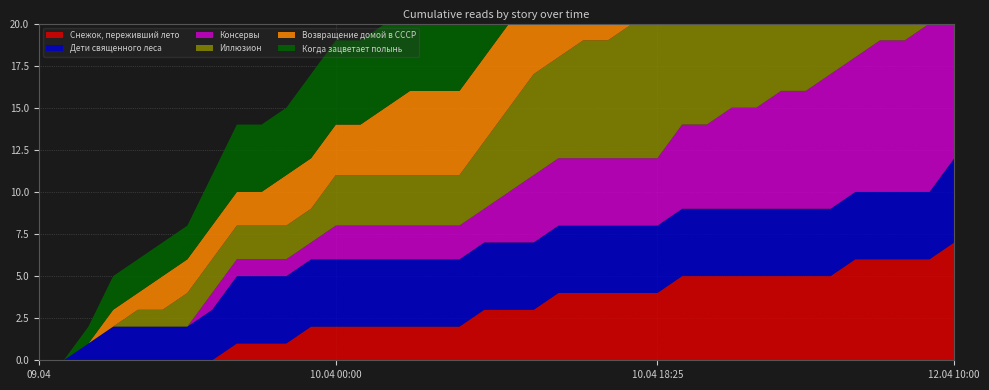

Reading right to left, transcribe all the data shown in this chart.

Снежок, переживший лето: 12.04 10:00=7	11.04 19:40=6	11.04 18:10=6	11.04 16:15=6	11.04 14:05=6	11.04 13:05=5	11.04 12:05=5	11.04 08:15=5	11.04 06:15=5	11.04 02:00=5	10.04 21:25=5	10.04 19:05=5	10.04 18:25=4	10.04 18:20=4	10.04 17:25=4	10.04 16:05=4	10.04 15:05=4	10.04 14:55=3	10.04 13:15=3	10.04 12:25=3	10.04 11:55=2	10.04 09:40=2	10.04 08:20=2	10.04 07:20=2	10.04 04:40=2	10.04 00:00=2	09.04 23:20=2	09.04 18:55=1	09.04 17:20=1	09.04 17:05=1	09.04 14:55=0	09.04 14:25=0	09.04 14:10=0	09.04 13:30=0	09.04 13:05=0	09.04 12:05=0	09.04 09:45=0	09.04 09:22=0
Дети священного леса: 12.04 10:00=5	11.04 19:40=4	11.04 18:10=4	11.04 16:15=4	11.04 14:05=4	11.04 13:05=4	11.04 12:05=4	11.04 08:15=4	11.04 06:15=4	11.04 02:00=4	10.04 21:25=4	10.04 19:05=4	10.04 18:25=4	10.04 18:20=4	10.04 17:25=4	10.04 16:05=4	10.04 15:05=4	10.04 14:55=4	10.04 13:15=4	10.04 12:25=4	10.04 11:55=4	10.04 09:40=4	10.04 08:20=4	10.04 07:20=4	10.04 04:40=4	10.04 00:00=4	09.04 23:20=4	09.04 18:55=4	09.04 17:20=4	09.04 17:05=4	09.04 14:55=3	09.04 14:25=2	09.04 14:10=2	09.04 13:30=2	09.04 13:05=2	09.04 12:05=1	09.04 09:45=0	09.04 09:22=0
Консервы: 12.04 10:00=10	11.04 19:40=10	11.04 18:10=9	11.04 16:15=9	11.04 14:05=8	11.04 13:05=8	11.04 12:05=7	11.04 08:15=7	11.04 06:15=6	11.04 02:00=6	10.04 21:25=5	10.04 19:05=5	10.04 18:25=4	10.04 18:20=4	10.04 17:25=4	10.04 16:05=4	10.04 15:05=4	10.04 14:55=4	10.04 13:15=3	10.04 12:25=2	10.04 11:55=2	10.04 09:40=2	10.04 08:20=2	10.04 07:20=2	10.04 04:40=2	10.04 00:00=2	09.04 23:20=1	09.04 18:55=1	09.04 17:20=1	09.04 17:05=1	09.04 14:55=1	09.04 14:25=0	09.04 14:10=0	09.04 13:30=0	09.04 13:05=0	09.04 12:05=0	09.04 09:45=0	09.04 09:22=0
Иллюзион: 12.04 10:00=12	11.04 19:40=12	11.04 18:10=12	11.04 16:15=12	11.04 14:05=12	11.04 13:05=12	11.04 12:05=11	11.04 08:15=11	11.04 06:15=11	11.04 02:00=10	10.04 21:25=9	10.04 19:05=8	10.04 18:25=8	10.04 18:20=8	10.04 17:25=7	10.04 16:05=7	10.04 15:05=6	10.04 14:55=6	10.04 13:15=5	10.04 12:25=4	10.04 11:55=3	10.04 09:40=3	10.04 08:20=3	10.04 07:20=3	10.04 04:40=3	10.04 00:00=3	09.04 23:20=2	09.04 18:55=2	09.04 17:20=2	09.04 17:05=2	09.04 14:55=2	09.04 14:25=2	09.04 14:10=1	09.04 13:30=1	09.04 13:05=0	09.04 12:05=0	09.04 09:45=0	09.04 09:22=0
Возвращение домой в СССР: 12.04 10:00=11	11.04 19:40=11	11.04 18:10=10	11.04 16:15=10	11.04 14:05=10	11.04 13:05=10	11.04 12:05=10	11.04 08:15=9	11.04 06:15=8	11.04 02:00=8	10.04 21:25=8	10.04 19:05=7	10.04 18:25=7	10.04 18:20=7	10.04 17:25=6	10.04 16:05=5	10.04 15:05=5	10.04 14:55=5	10.04 13:15=5	10.04 12:25=5	10.04 11:55=5	10.04 09:40=5	10.04 08:20=5	10.04 07:20=4	10.04 04:40=3	10.04 00:00=3	09.04 23:20=3	09.04 18:55=3	09.04 17:20=2	09.04 17:05=2	09.04 14:55=2	09.04 14:25=2	09.04 14:10=2	09.04 13:30=1	09.04 13:05=1	09.04 12:05=0	09.04 09:45=0	09.04 09:22=0
Когда зацветает полынь: 12.04 10:00=15	11.04 19:40=14	11.04 18:10=13	11.04 16:15=13	11.04 14:05=12	11.04 13:05=12	11.04 12:05=12	11.04 08:15=12	11.04 06:15=11	11.04 02:00=10	10.04 21:25=10	10.04 19:05=10	10.04 18:25=9	10.04 18:20=8	10.04 17:25=8	10.04 16:05=8	10.04 15:05=7	10.04 14:55=7	10.04 13:15=7	10.04 12:25=6	10.04 11:55=6	10.04 09:40=6	10.04 08:20=5	10.04 07:20=5	10.04 04:40=5	10.04 00:00=5	09.04 23:20=5	09.04 18:55=4	09.04 17:20=4	09.04 17:05=4	09.04 14:55=3	09.04 14:25=2	09.04 14:10=2	09.04 13:30=2	09.04 13:05=2	09.04 12:05=1	09.04 09:45=0	09.04 09:22=0